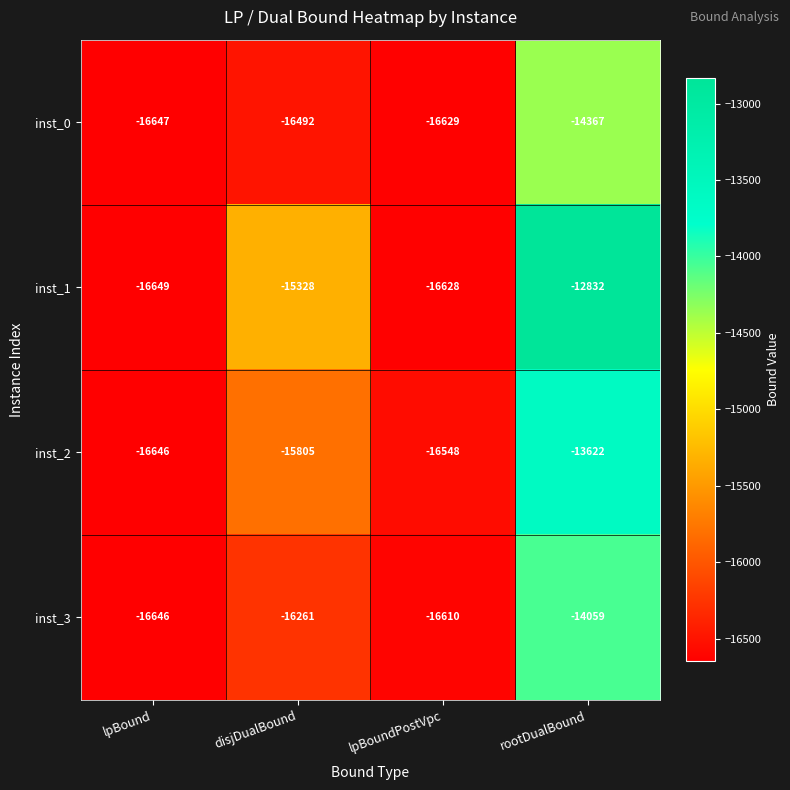

What is the difference between the maximum and minimum values in the inst_1 series?

3817